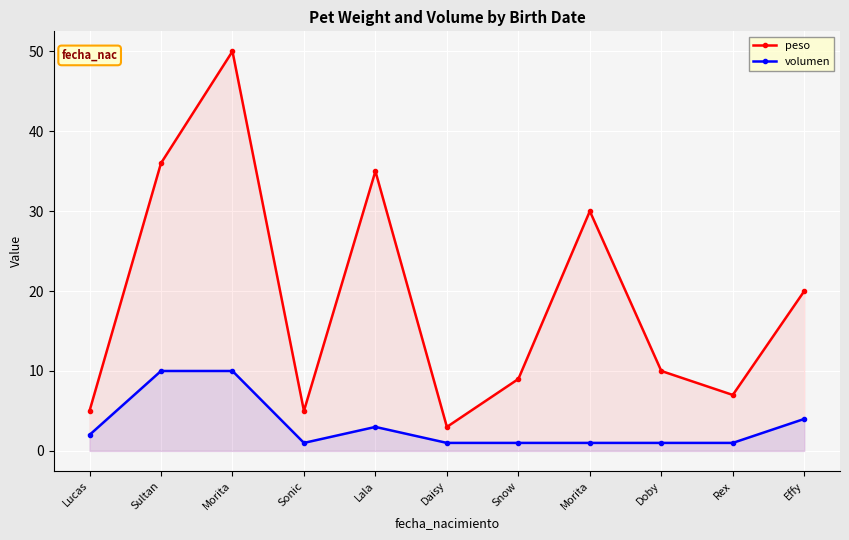

What is the minimum value shown in the chart?

1